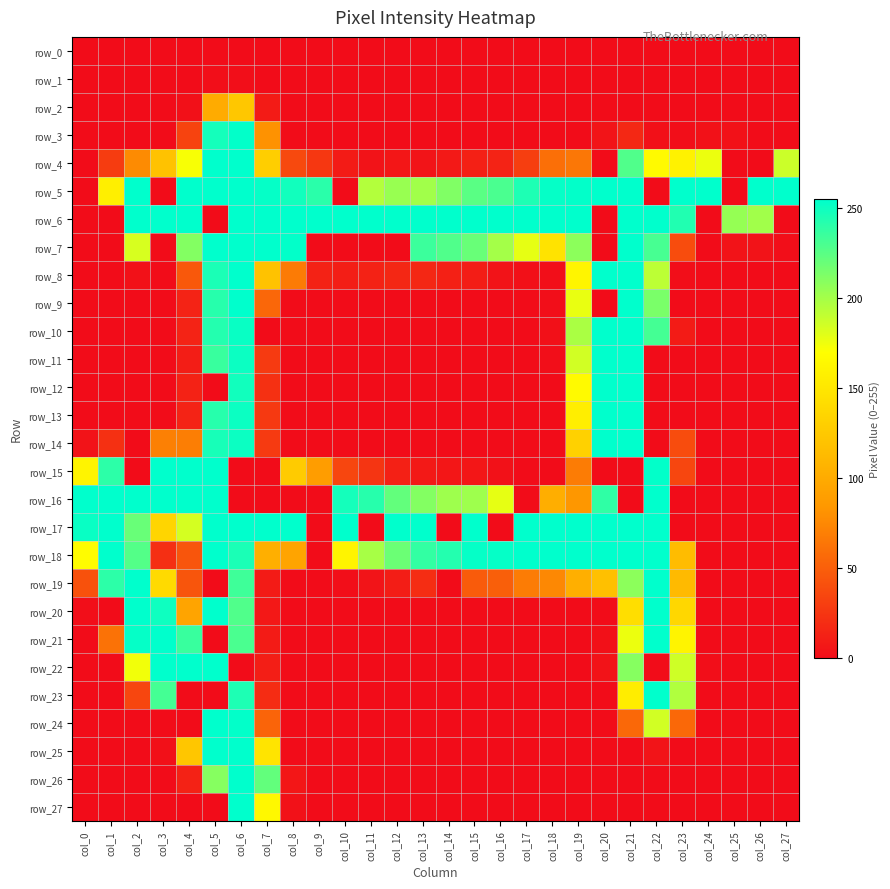

Reading left to right, what are all the values shown in this chart?

row_0: 0	0	0	0	0	0	0	0	0	0	0	0	0	0	0	0	0	0	0	0	0	0	0	0	0	0	0	0
row_1: 0	0	0	0	0	1	1	0	0	0	0	0	0	0	0	0	0	0	0	0	0	0	0	0	0	0	0	0
row_2: 0	0	0	0	2	101	124	9	0	0	0	0	0	0	0	0	0	0	0	0	0	0	0	0	0	0	0	0
row_3: 0	0	0	0	33	248	254	81	0	0	0	0	0	0	0	0	0	0	0	0	5	17	2	1	3	3	0	0
row_4: 0	29	77	120	172	255	255	129	37	26	9	4	6	5	8	12	14	30	60	65	0	228	166	159	176	0	0	187
row_5: 0	157	255	0	255	255	255	253	249	241	0	195	204	201	212	225	230	245	253	254	255	255	0	255	255	0	255	255
row_6: 0	0	255	255	255	0	255	255	255	255	255	255	255	255	255	255	255	255	255	255	0	255	255	244	0	205	201	0
row_7: 0	0	183	0	211	255	255	255	254	0	0	0	0	235	228	220	200	178	147	208	0	255	231	39	0	4	4	1
row_8: 0	0	3	0	46	246	255	120	67	13	11	13	16	16	12	10	4	2	1	162	255	255	192	1	0	0	0	0
row_9: 0	0	0	0	14	242	255	55	0	0	0	0	0	0	0	0	0	0	1	177	0	255	214	0	0	0	0	0
row_10: 0	0	0	0	14	243	252	0	0	0	0	0	0	0	0	0	0	0	2	198	255	255	232	9	0	0	0	0
row_11: 0	0	0	0	10	236	251	28	0	0	0	0	0	0	0	0	0	0	1	185	255	255	0	0	0	0	0	0
row_12: 0	0	0	0	13	0	249	22	0	0	0	0	0	0	0	0	0	0	0	166	255	255	0	0	0	0	0	0
row_13: 0	0	0	0	14	242	251	27	0	0	0	0	0	0	0	0	0	0	0	156	255	255	0	0	0	0	0	0
row_14: 4	22	0	70	69	247	251	28	0	0	0	0	0	0	0	0	0	0	0	132	255	255	0	39	0	0	0	0
row_15: 161	240	0	255	255	255	0	0	127	89	35	25	12	8	6	6	3	0	0	68	0	0	254	35	0	0	0	0
row_16: 255	255	255	255	255	255	0	0	0	0	248	242	222	211	202	202	178	0	103	84	239	0	255	0	0	0	0	0
row_17: 252	255	220	135	184	255	255	255	255	0	255	0	255	255	0	255	0	255	255	255	255	255	255	0	0	0	0	0
row_18: 168	255	227	21	44	255	246	104	95	0	161	199	219	238	243	253	253	255	255	255	255	255	255	115	0	0	0	0
row_19: 42	240	255	139	44	0	234	9	0	0	1	5	10	20	0	48	50	68	75	104	118	208	255	113	0	0	0	0
row_20: 1	0	255	250	95	255	228	7	0	0	0	0	0	0	0	0	0	0	0	0	0	143	255	137	0	0	0	0
row_21: 0	62	253	255	236	0	230	9	0	0	0	0	0	0	0	0	0	0	0	0	2	176	255	161	0	0	0	0
row_22: 0	0	174	255	255	255	0	11	0	0	0	0	0	0	0	0	0	0	0	0	4	210	0	186	1	0	0	0
row_23: 0	0	35	232	0	0	245	19	0	0	0	0	0	0	0	0	0	0	0	0	0	155	255	196	0	0	0	0
row_24: 0	0	0	0	0	255	254	53	0	0	0	0	0	0	0	0	0	0	0	0	0	56	185	56	0	0	0	0
row_25: 0	0	0	2	123	255	255	148	0	0	0	0	0	0	0	0	0	0	0	0	0	0	5	0	0	0	0	0
row_26: 0	0	0	0	13	210	255	222	6	0	0	0	0	0	0	0	0	0	0	0	0	0	0	0	0	0	0	0
row_27: 0	0	0	0	0	0	255	164	3	0	0	0	0	0	0	0	0	0	0	0	0	0	0	0	0	0	0	0